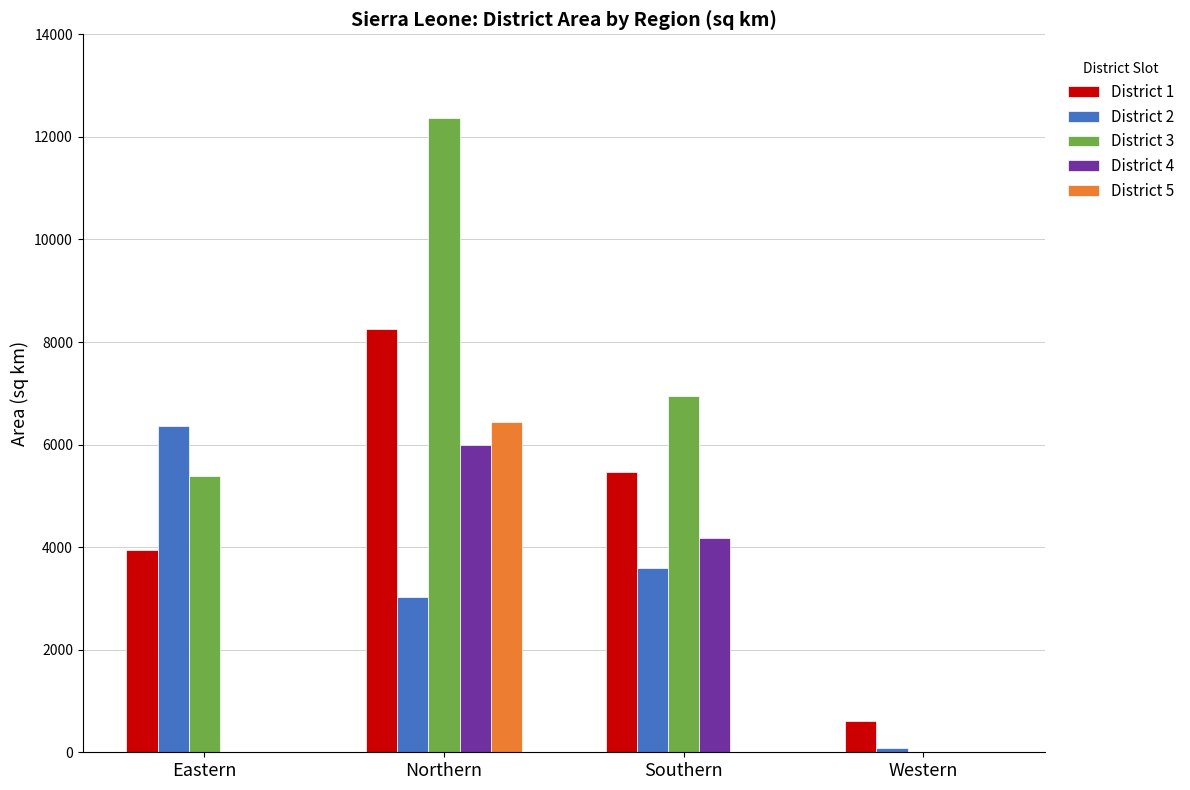

Is it true that District 2 equals 10651.2 at Eastern?

False